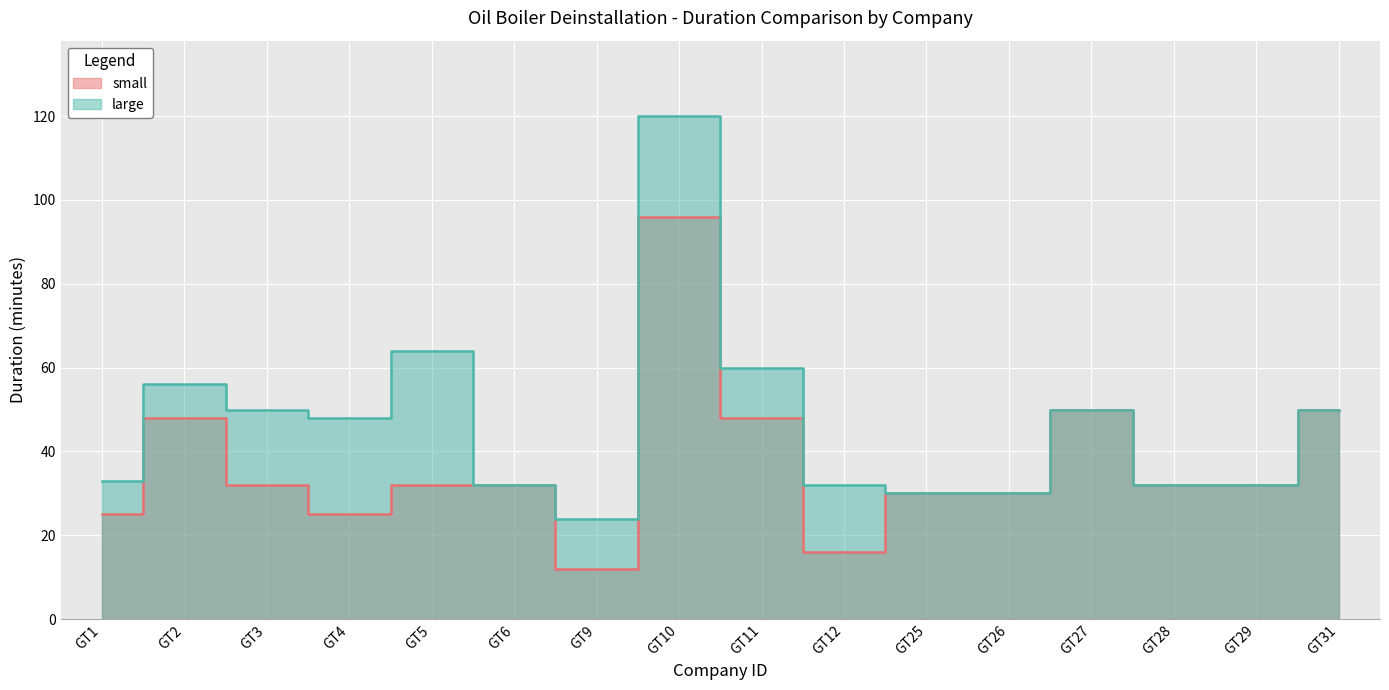

Which series has the widest spread of values?

large